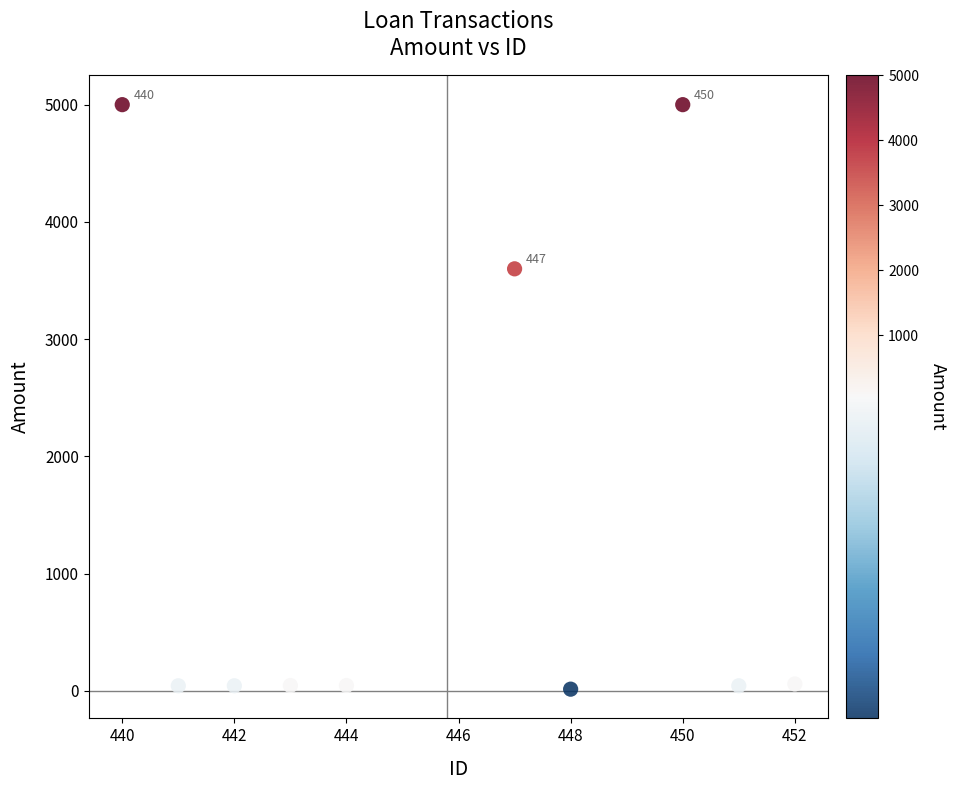

What is the range of Y values (max minus min)?

4984.5